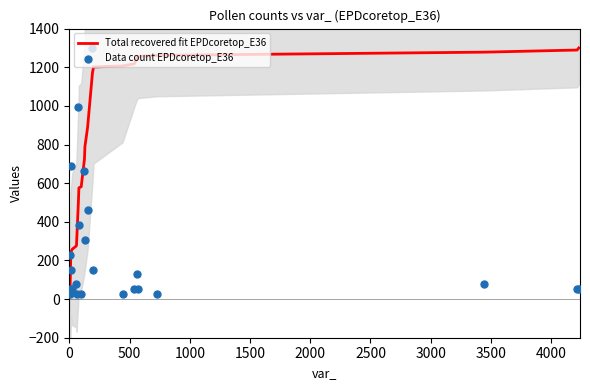

What is the lowest value of the Total recovered fit EPDcoretop_E36 series?

49.4